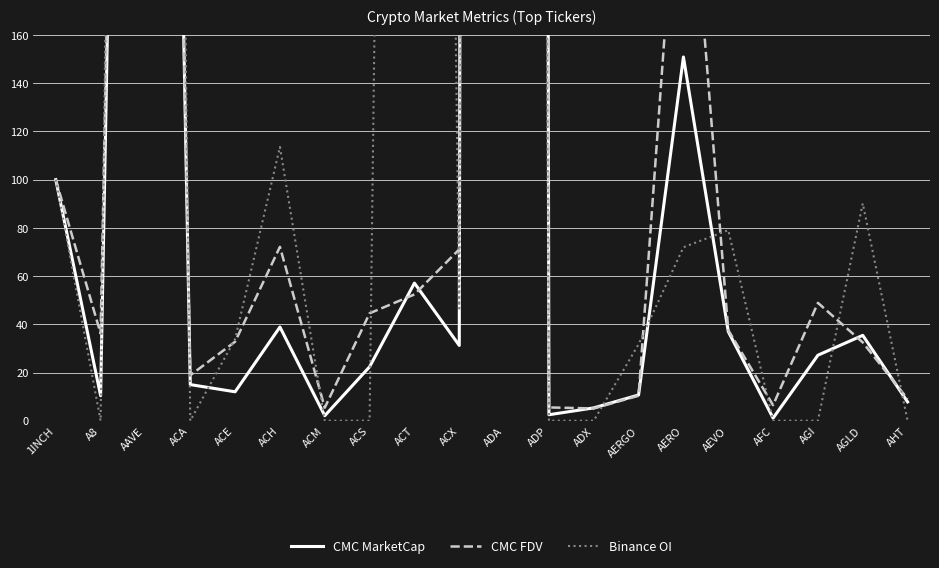

In CMC FDV, how many points are lower than both neighbors (excluding endpoints)?

5